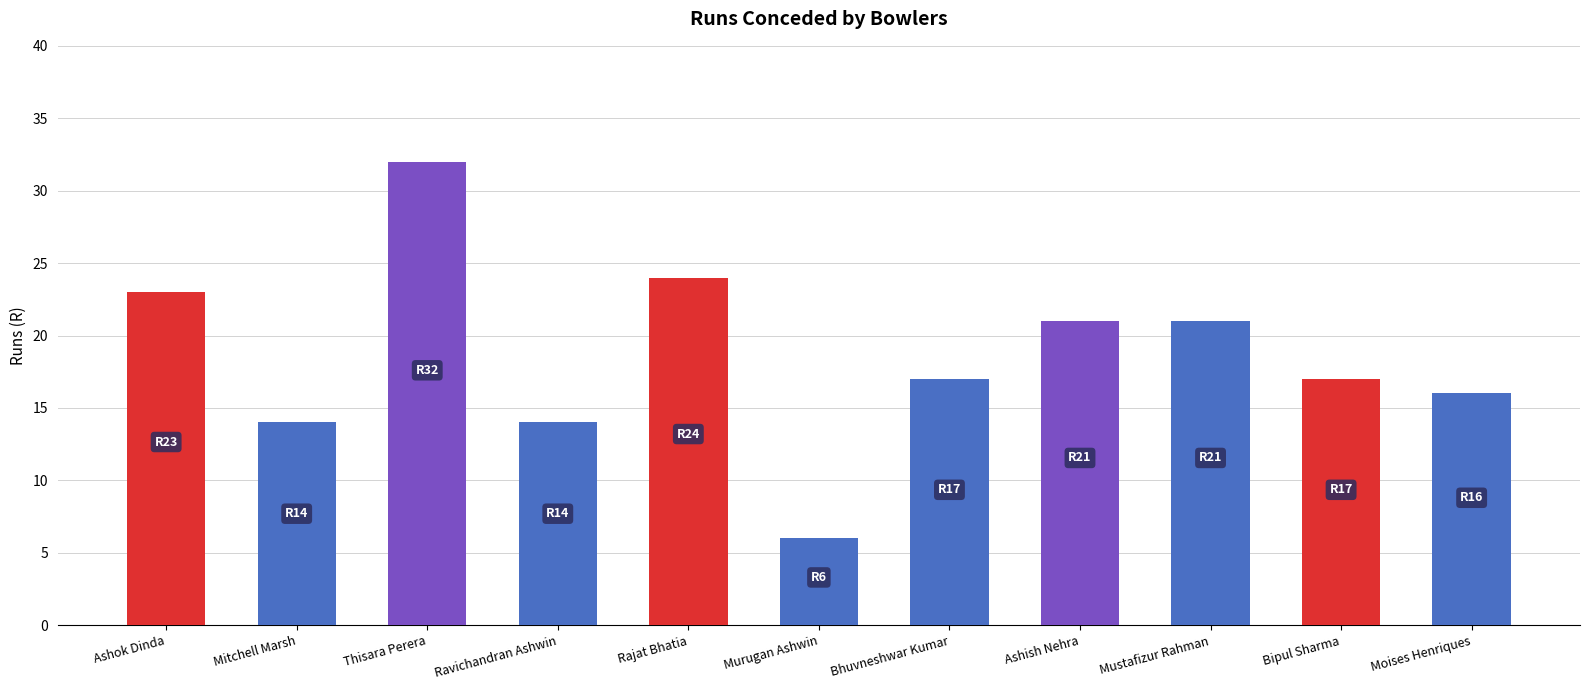

What is the sum of all values?

205